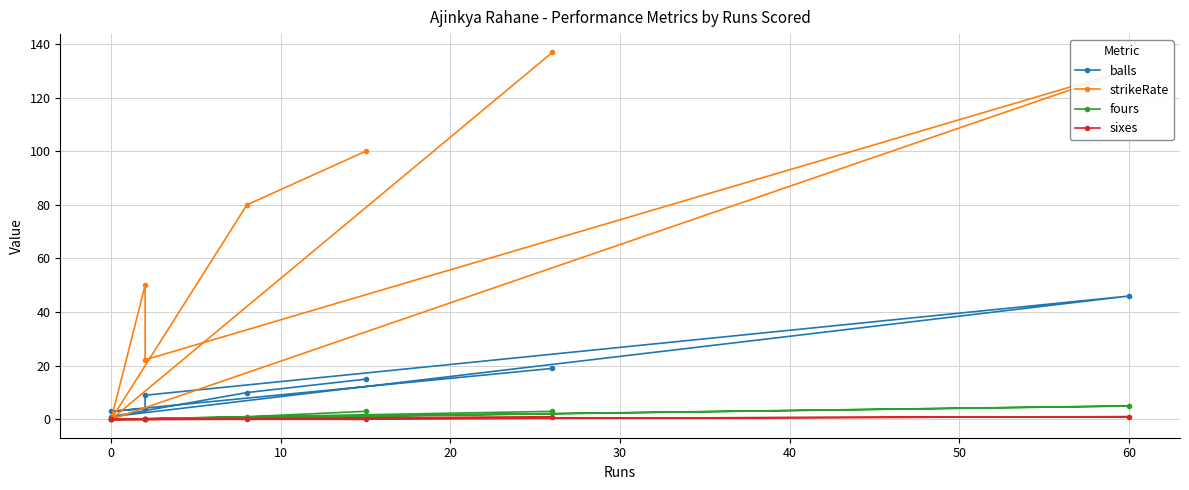

What are all the series names shown in the legend?

balls, strikeRate, fours, sixes